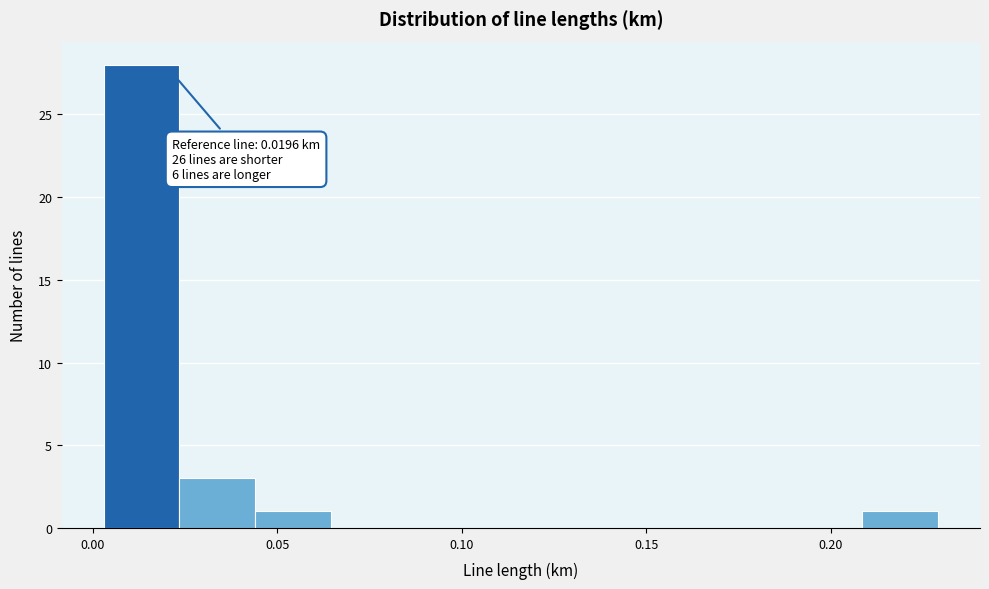

Which range on the x-axis has the tallest bar?

0.005 to 0.025